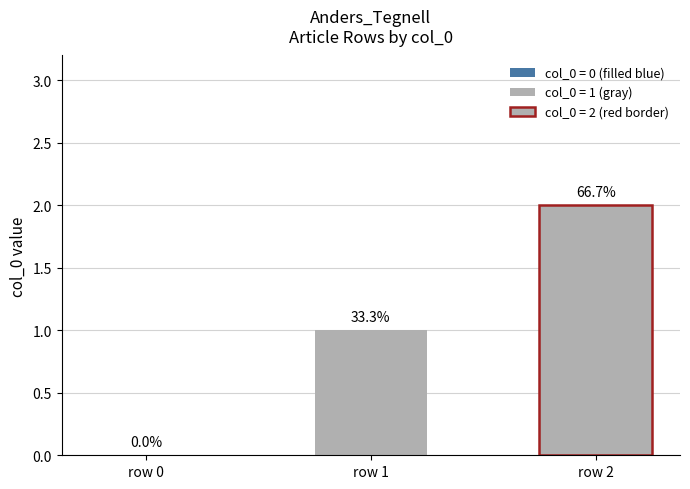

Does the chart contain any negative values?

No